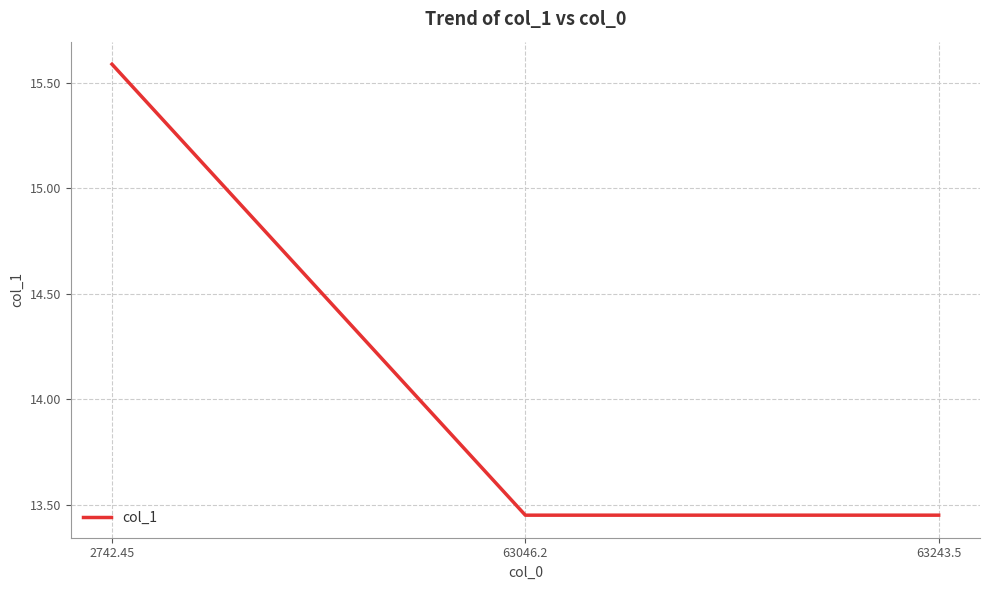

At which category does the chart reach its peak across all series?

2742.45